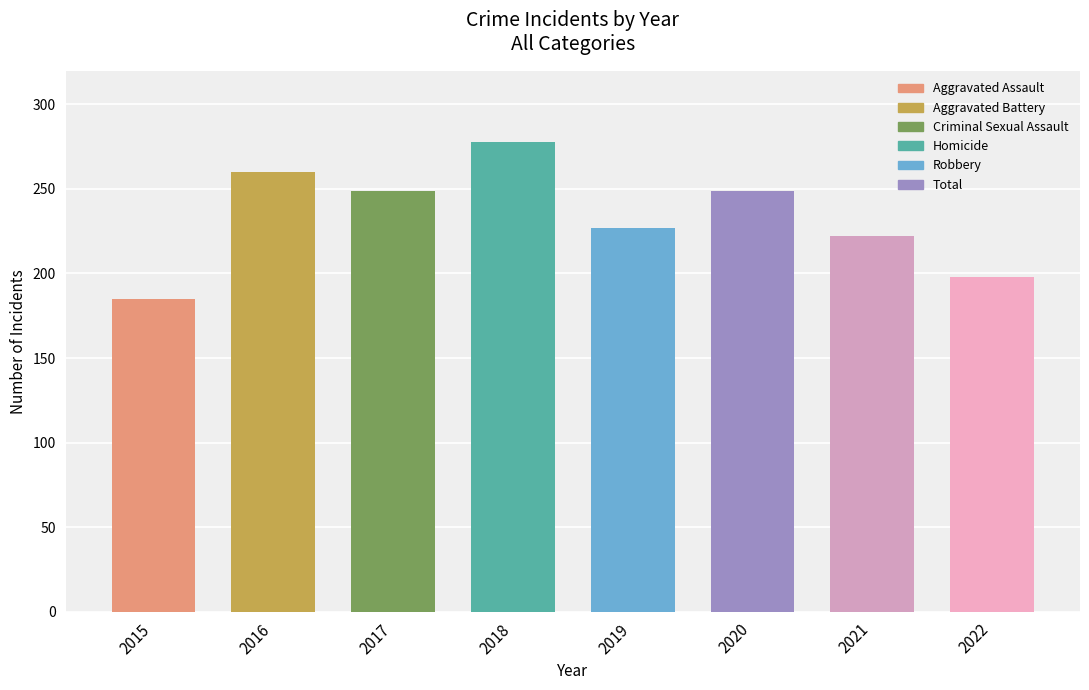

Reading right to left, transcribe all the data shown in this chart.

198	222	249	227	278	249	260	185